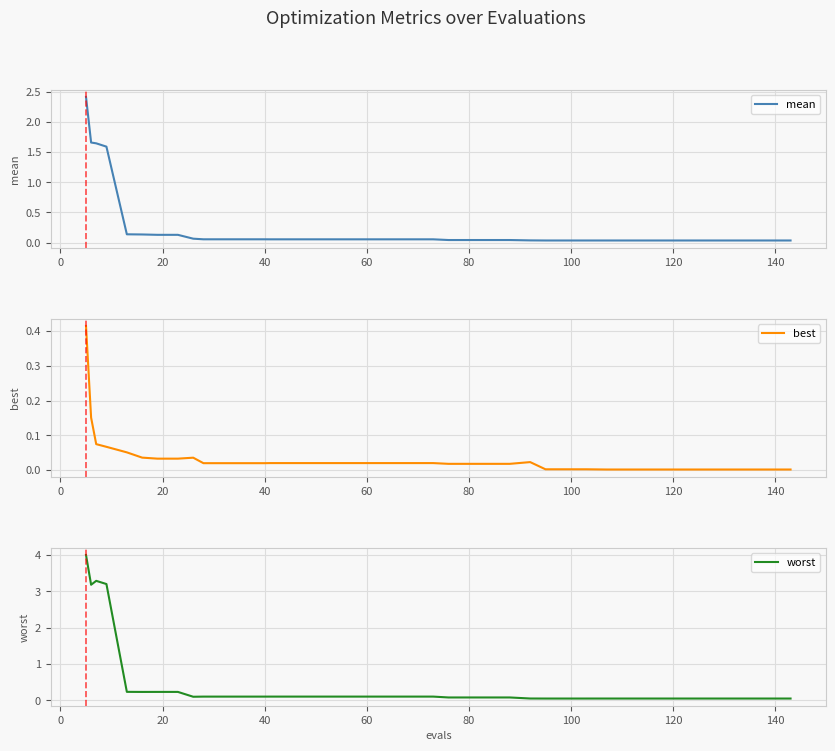

Reading right to left, what are all the values shown in this chart?

mean: 0.0	0.0	0.0	0.0	0.0	0.0	0.0	0.0	0.0	0.0	0.0	0.0	0.0	0.0	0.0	0.0	0.0	0.0	0.1	0.1	0.1	0.1	0.1	0.1	0.1	0.1	0.1	0.1	0.1	0.1	0.1	0.1	0.1	0.1	0.1	0.1	1.6	1.6	1.7	2.4
best: 0.0	0.0	0.0	0.0	0.0	0.0	0.0	0.0	0.0	0.0	0.0	0.0	0.0	0.0	0.0	0.0	0.0	0.0	0.0	0.0	0.0	0.0	0.0	0.0	0.0	0.0	0.0	0.0	0.0	0.0	0.0	0.0	0.0	0.0	0.0	0.1	0.1	0.1	0.2	0.4
worst: 0.0	0.0	0.0	0.0	0.0	0.0	0.0	0.0	0.0	0.0	0.0	0.0	0.0	0.0	0.1	0.1	0.1	0.1	0.1	0.1	0.1	0.1	0.1	0.1	0.1	0.1	0.1	0.1	0.1	0.1	0.1	0.1	0.2	0.2	0.2	0.2	3.2	3.3	3.2	4.0